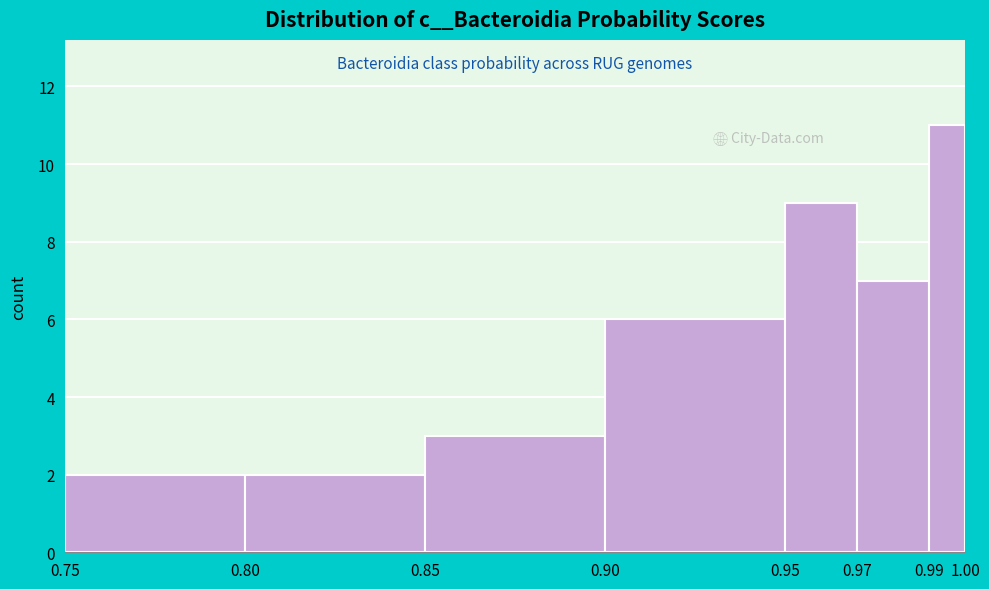

Reading left to right, transcribe this chart: for each bar, give the range it covers on the x-axis and its height. The values are not printed on the chart, so give them approximately, as read against the axis.

0.75 to 0.80: 2
0.80 to 0.85: 2
0.85 to 0.90: 3
0.90 to 0.95: 6
0.95 to 0.97: 9
0.97 to 0.99: 7
0.99 to 1.00: 11